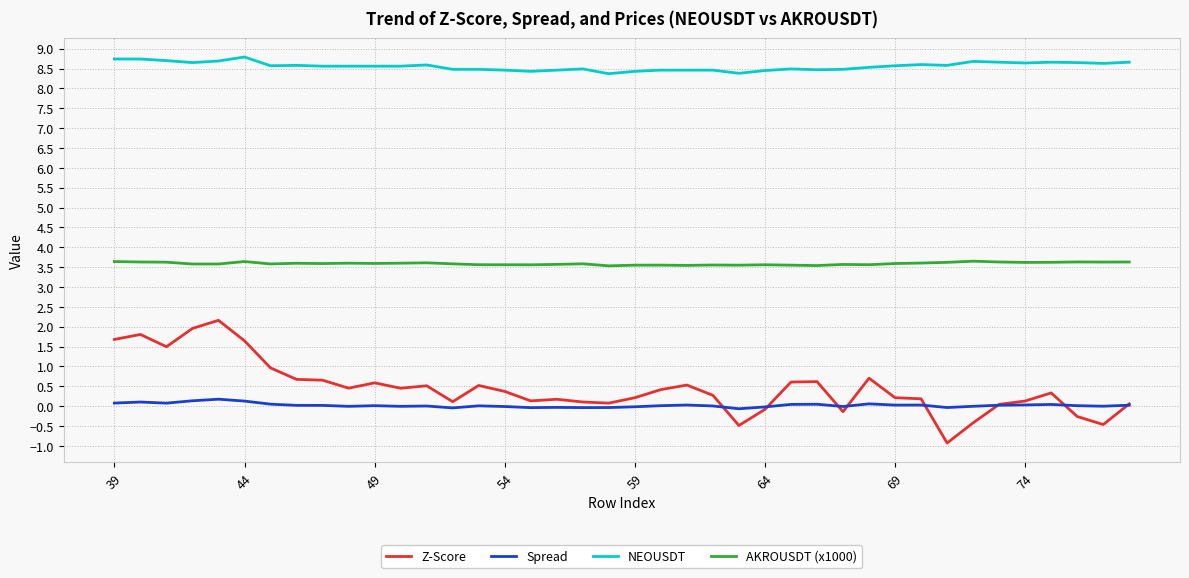

Which series has the largest total across all categories?

NEOUSDT